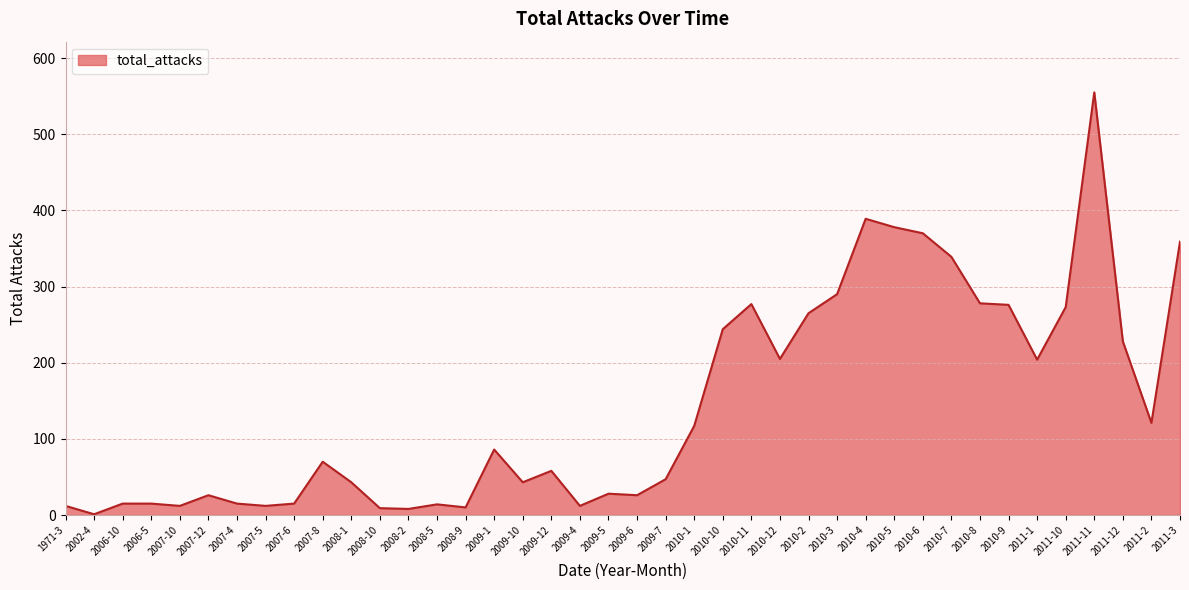

What is the ratio of the value at 2010-4 to the value at 2010-11?

1.4